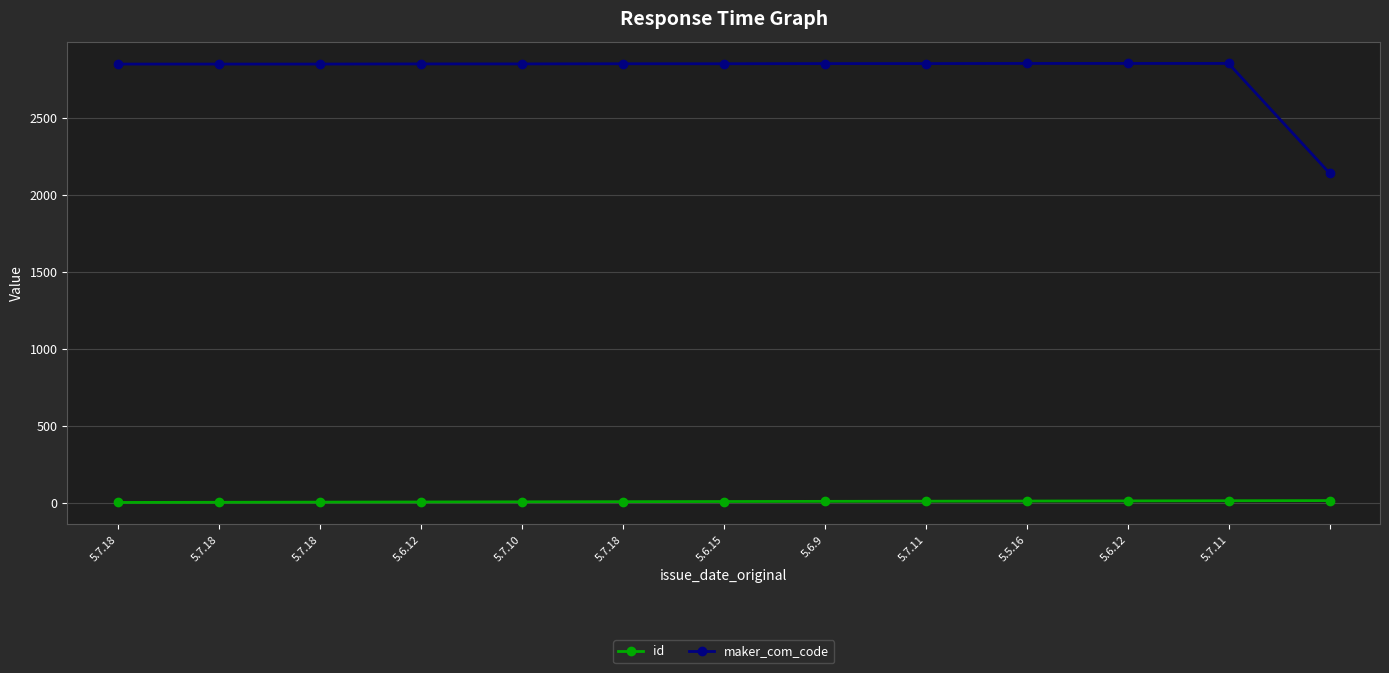

What is the greatest value displayed?

2855